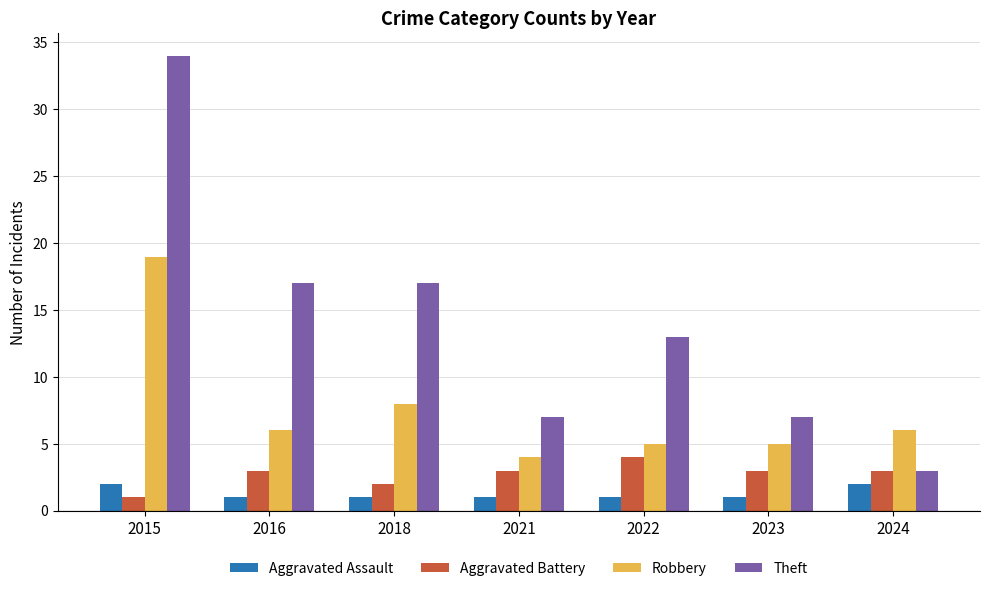

At how many categories does at least one series exceed 19?

1